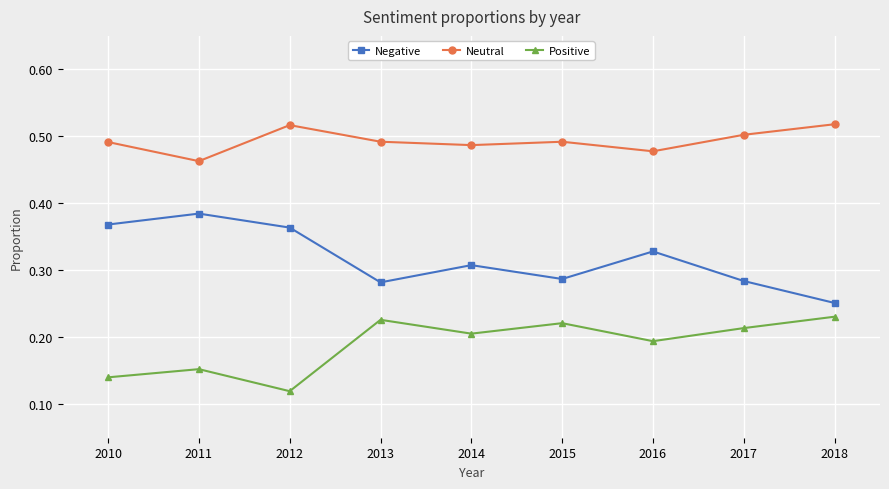

The value of Positive at 2016 is 0.3. True or false?

False